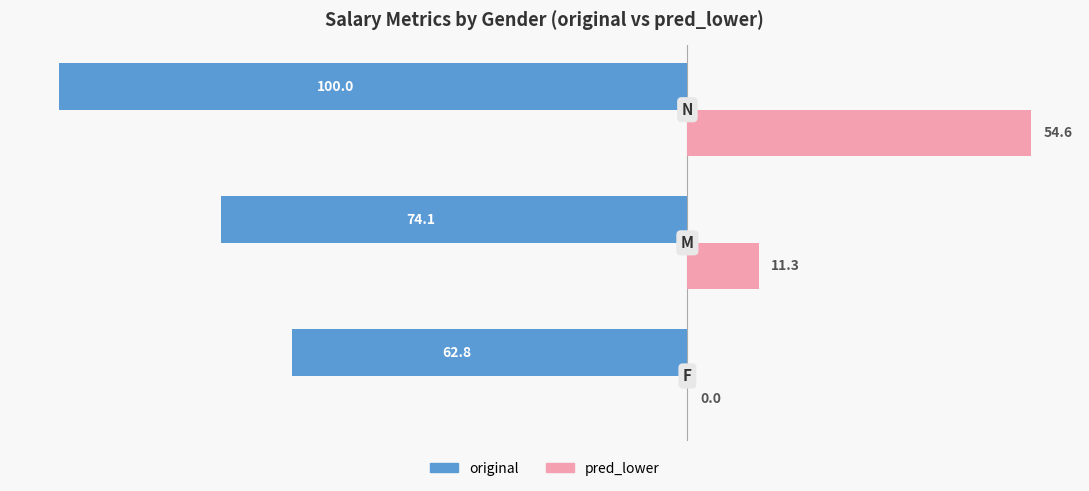

What are all the series names shown in the legend?

original, pred_lower